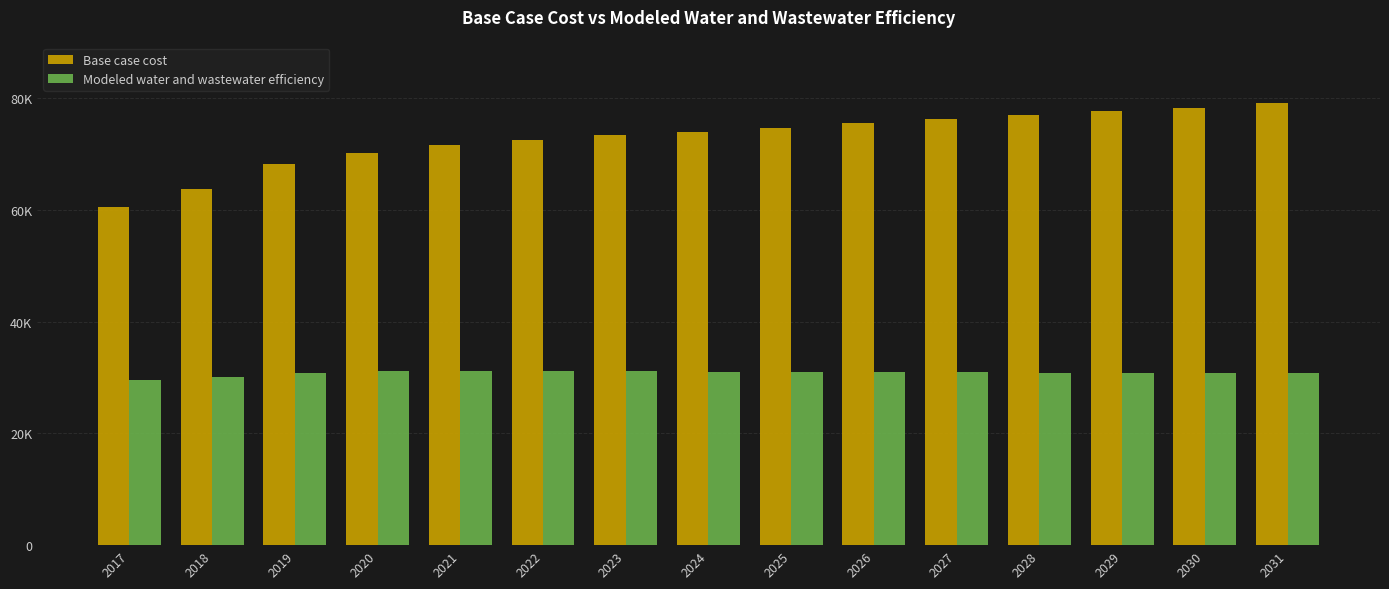

Where is Base case cost nearest to the value 69914?

2020